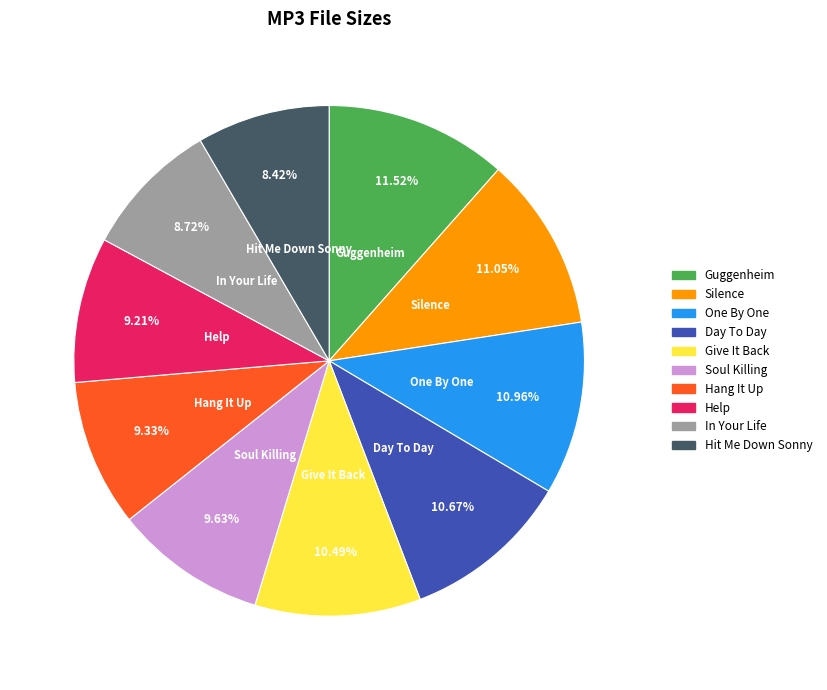

Is the sum of Silence and Soul Killing greater than half?

No